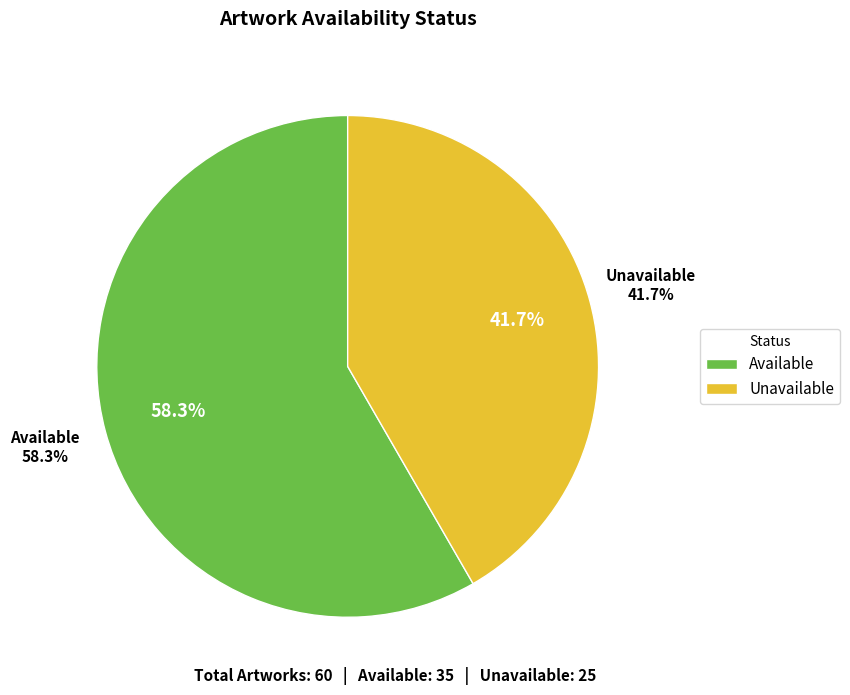

What percentage is the Unavailable slice, to the nearest percent?

42%